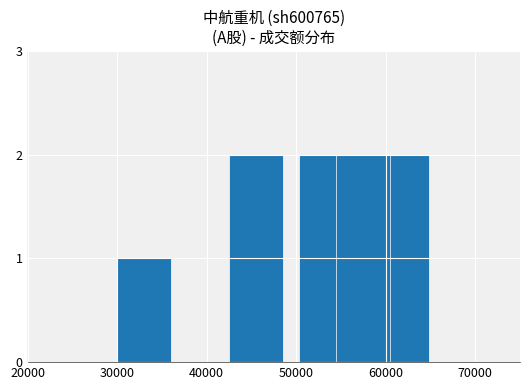

Are the bars horizontal?

No